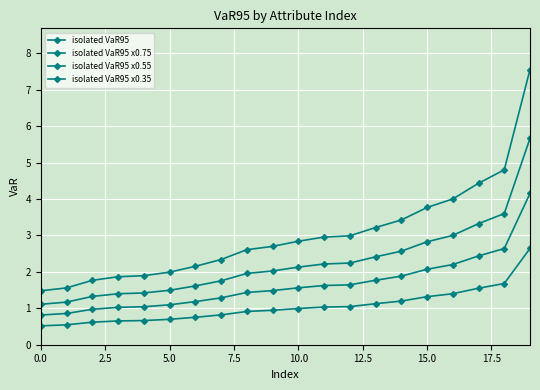

What is the smallest value displayed?

0.5